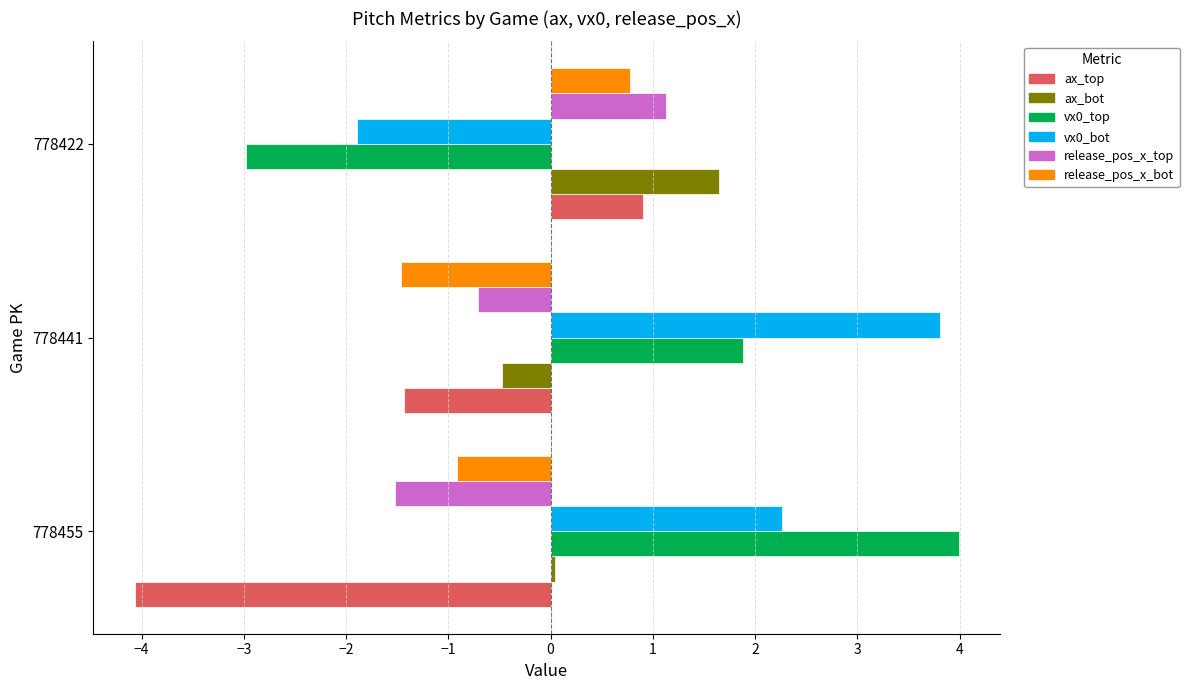

List the labels in order of vx0_top value, largest first.

778455, 778441, 778422